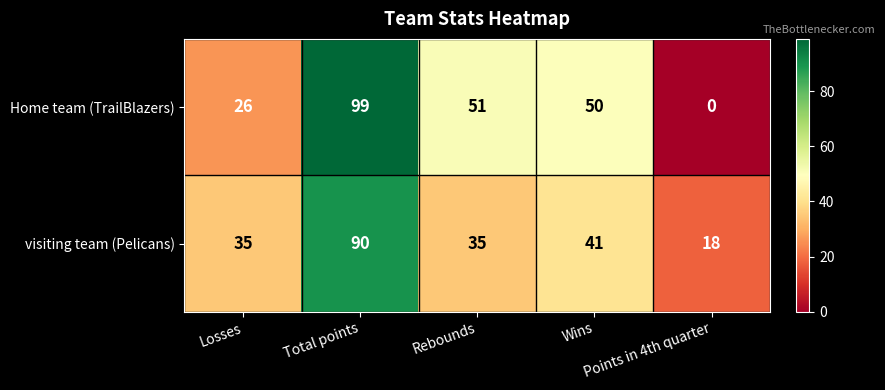

Which series has the widest spread of values?

Home team (TrailBlazers)